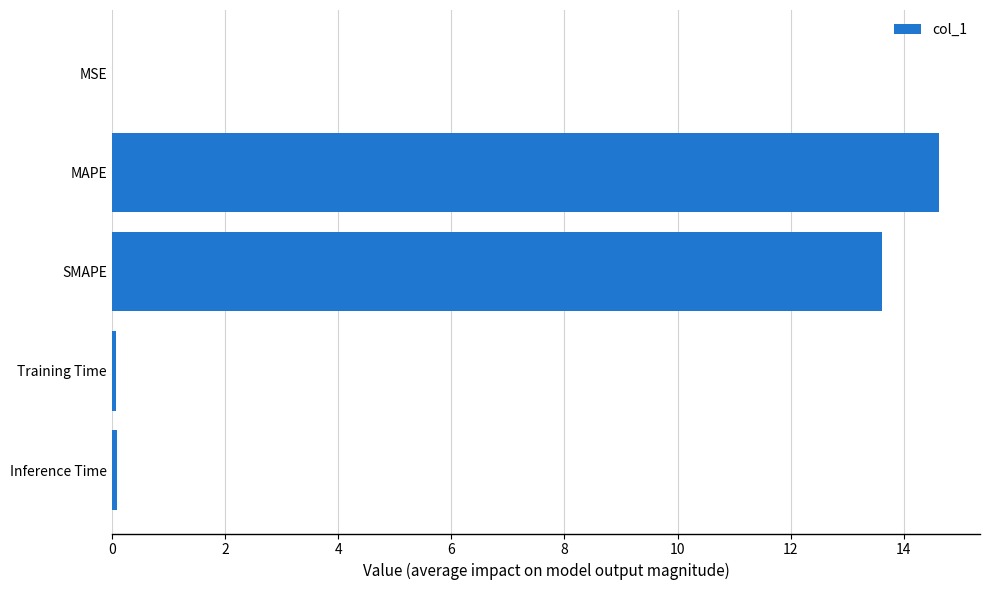

What is the sum of all values?

28.4